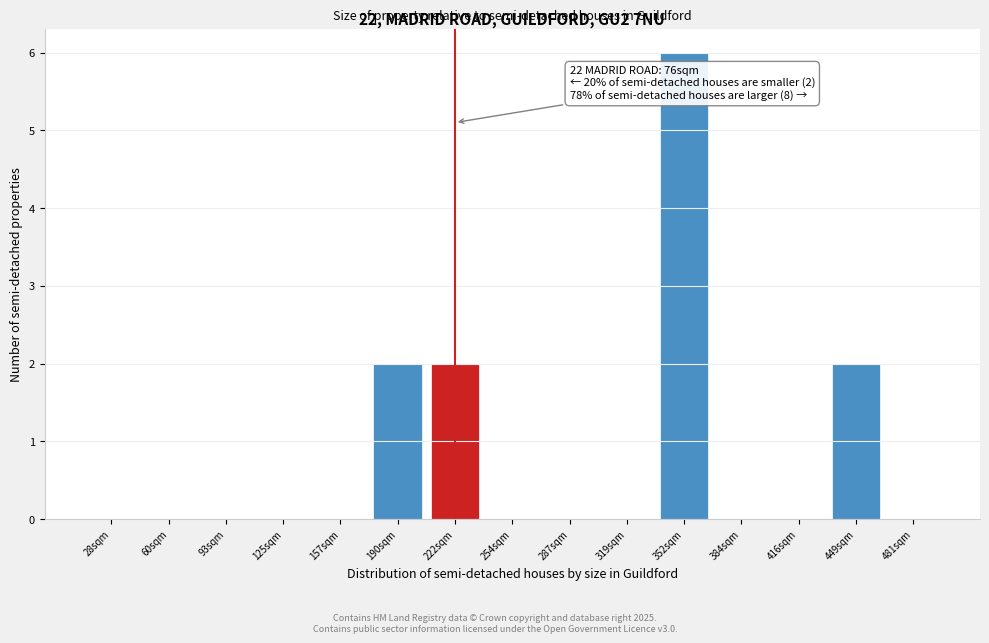

Reading right to left, transcribe all the data shown in this chart.

481sqm=0	449sqm=2	416sqm=0	384sqm=0	352sqm=6	319sqm=0	287sqm=0	254sqm=0	222sqm=2	190sqm=2	157sqm=0	125sqm=0	93sqm=0	60sqm=0	28sqm=0